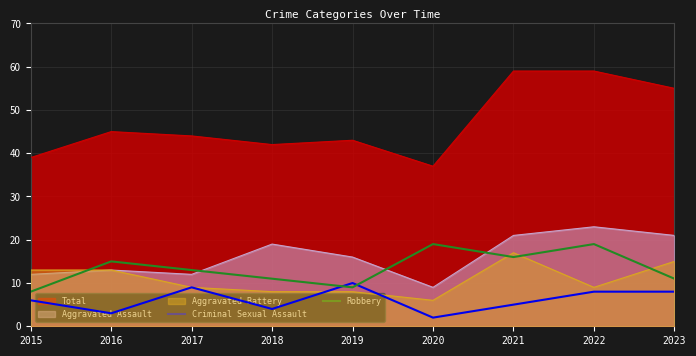

How many series are shown in this chart?

5